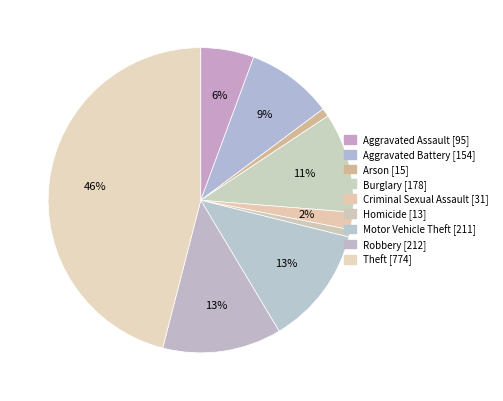

Which slice is the smallest?

Homicide